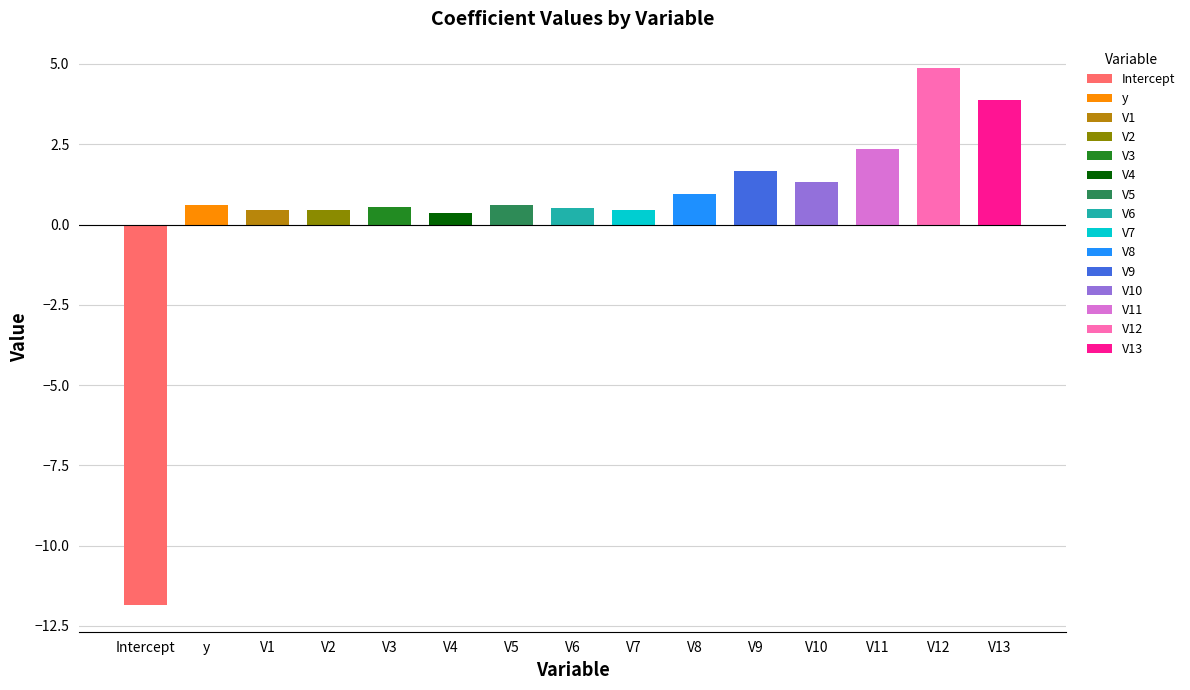

At which category does the chart reach its peak across all series?

V12